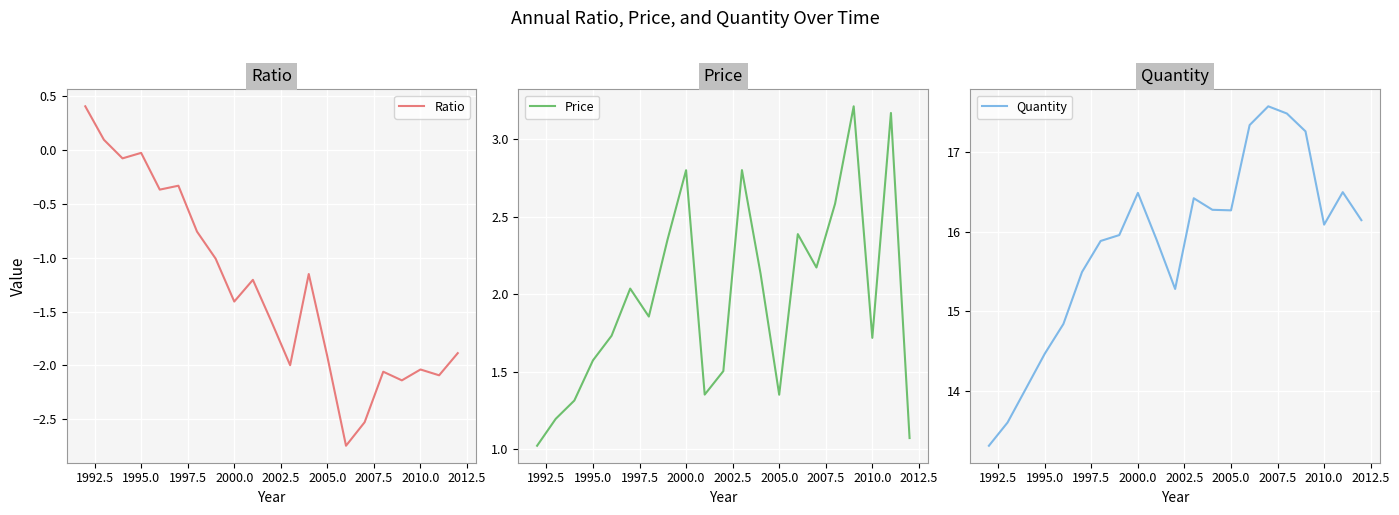

True or false: Quantity and Price cross at least once.

False